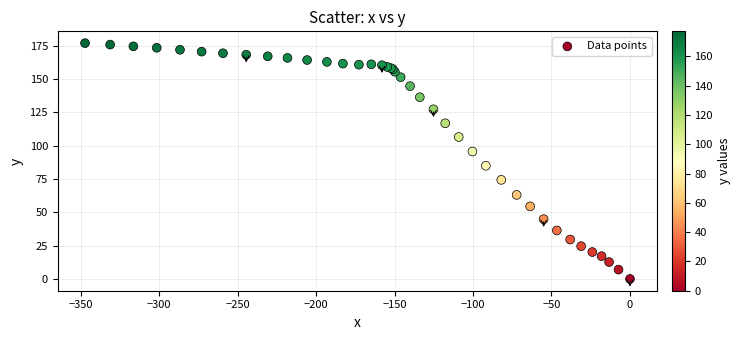

What Y value in the scatter plot is closest to 88?

85.0